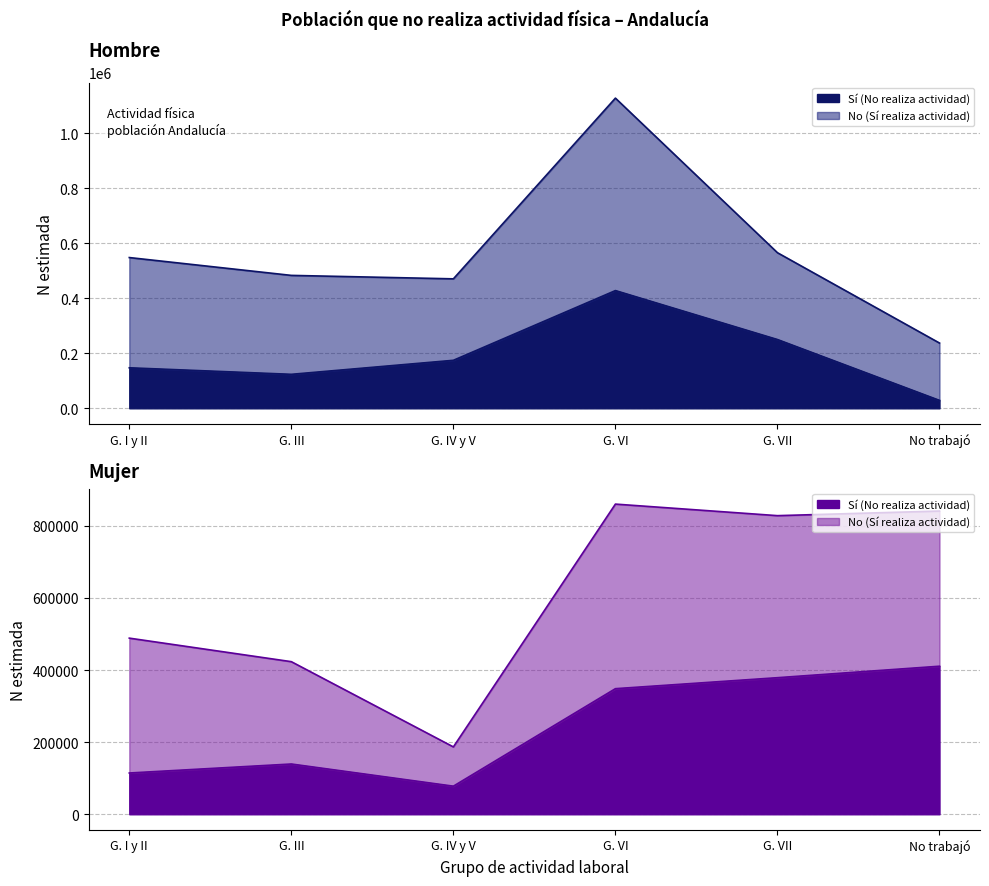

What is the average value of the Hombre N estimada series?

572085